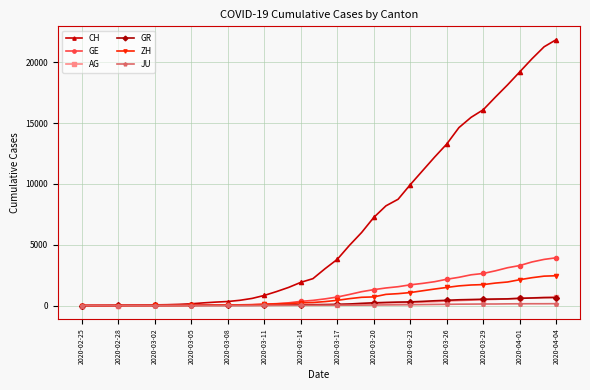

What are all the series names shown in the legend?

CH, GE, AG, GR, ZH, JU